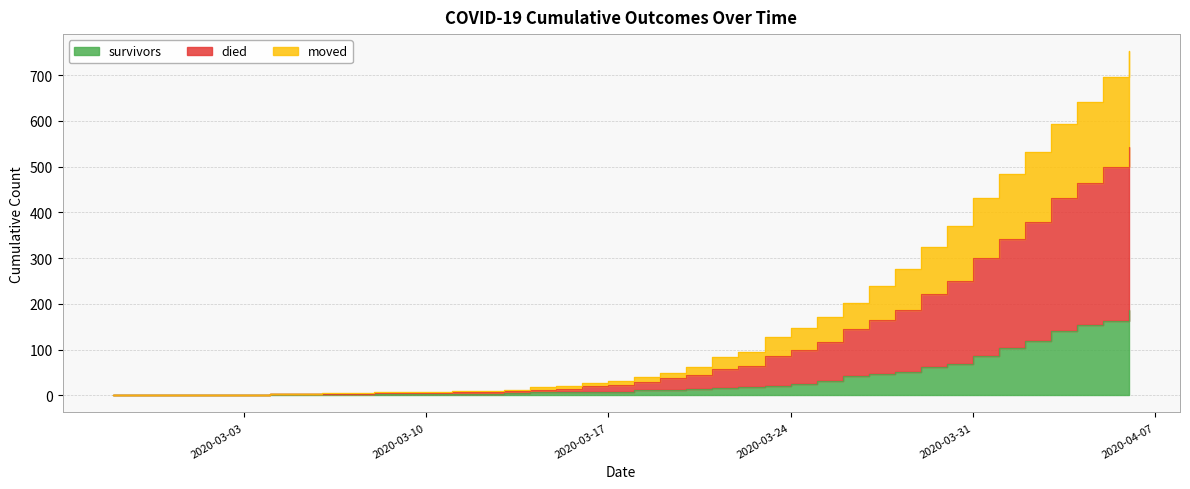

Where does the moved series first go above 29?

2020-03-19